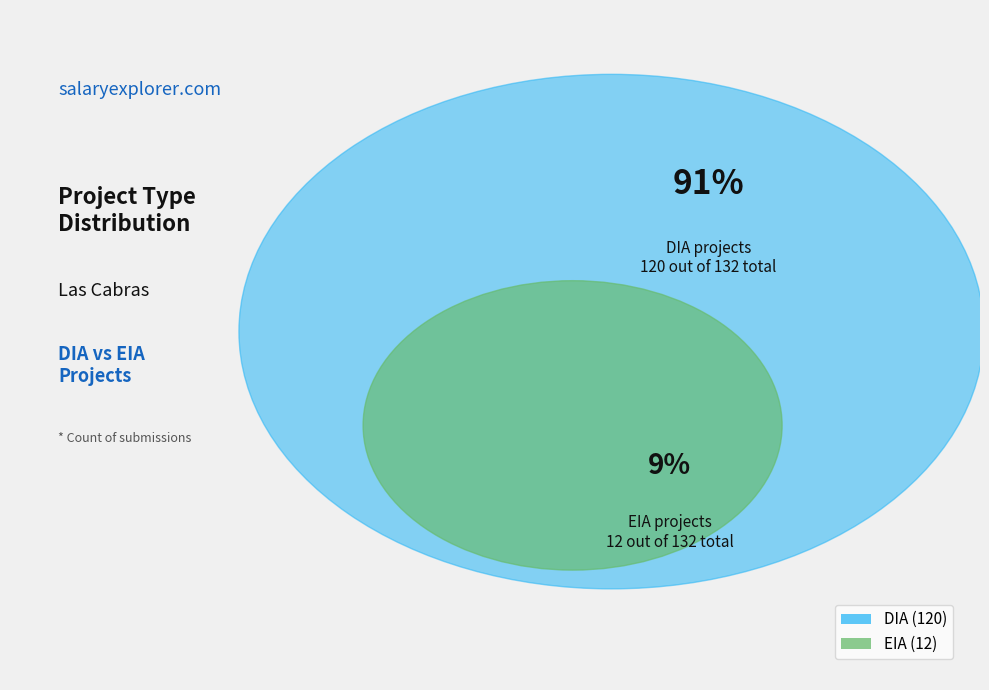

What is the largest slice in the pie chart?

DIA